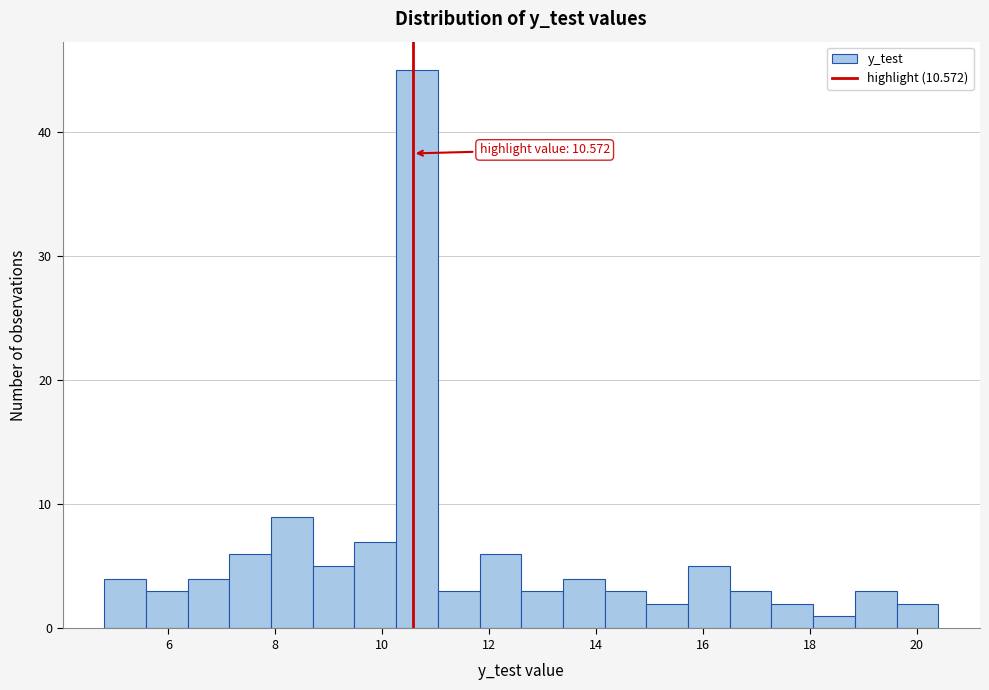

Around what value on the x-axis is the tallest bar? Give the approximate position of its centre, as read against the axis.

10.6